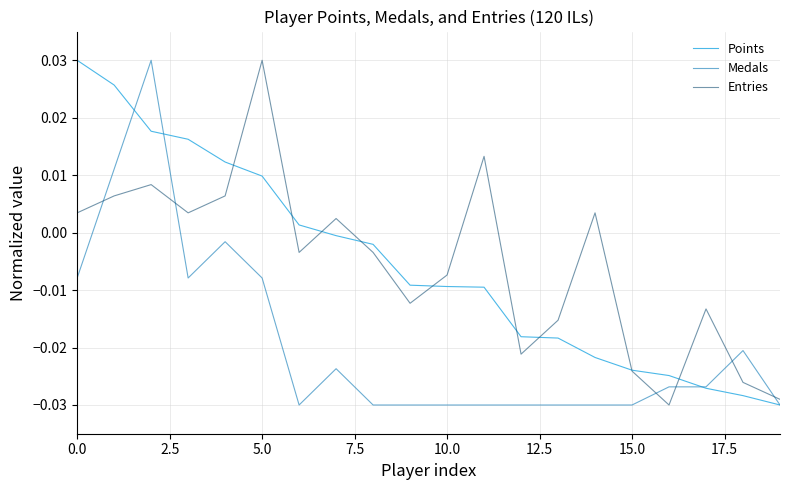

True or false: Medals and Entries cross at least once.

True